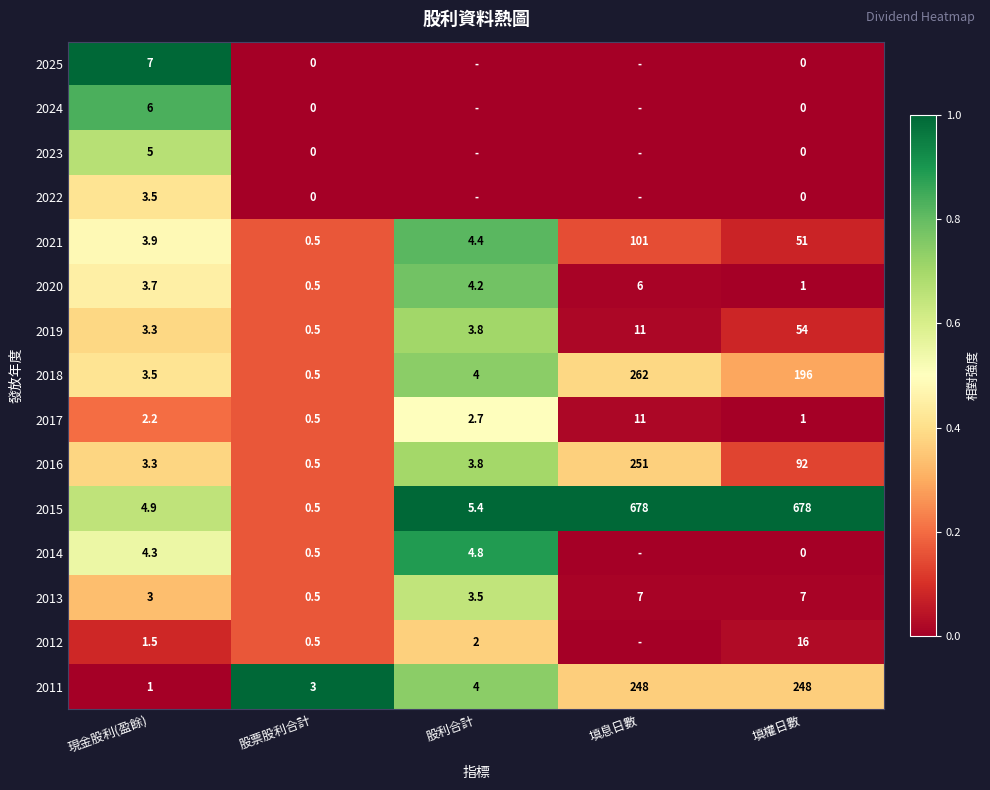

Which has a higher value, 現金股利(盈餘) or 股利合計?

現金股利(盈餘)